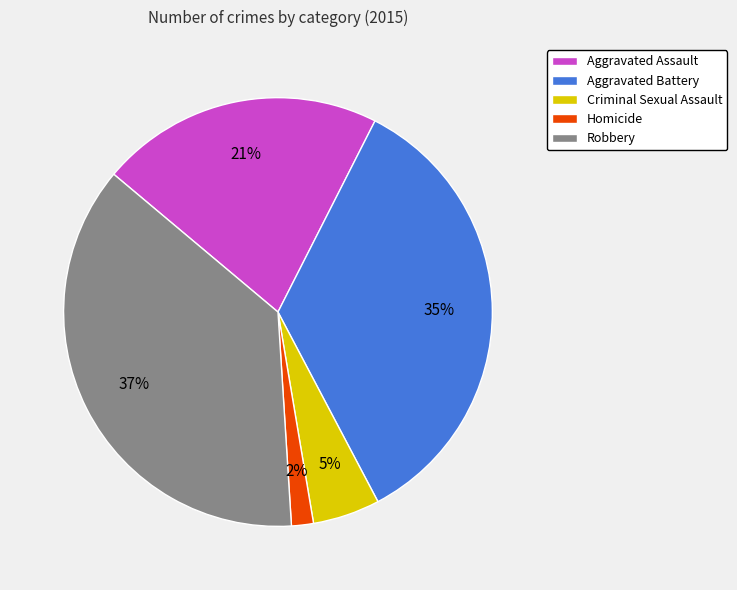

Does any single category account for the majority?

No